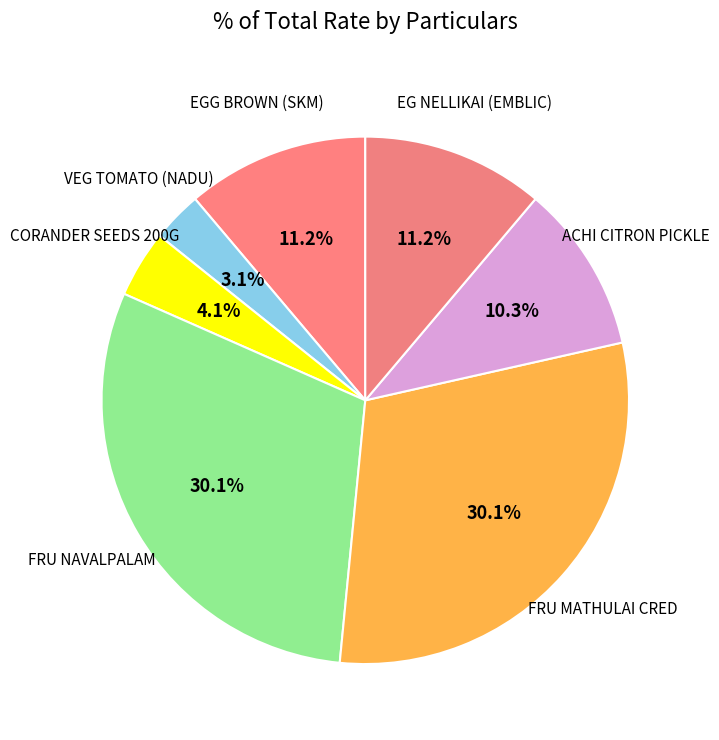

Count the number of slices in the pie.

7